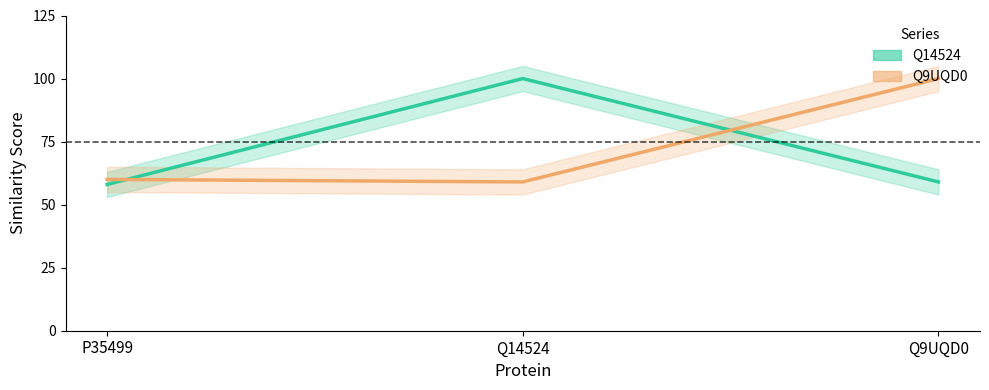

At which category is the sum across all series the highest?

Q14524